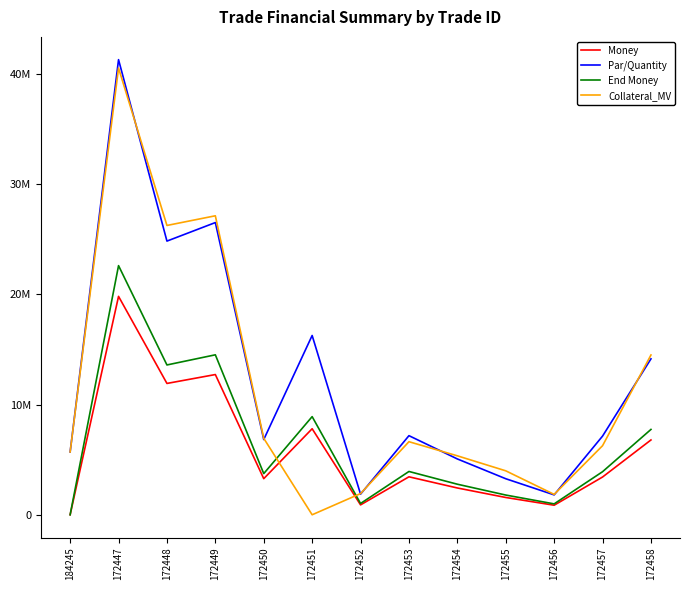

How many values in the Collateral_MV series are below 6270178?

6